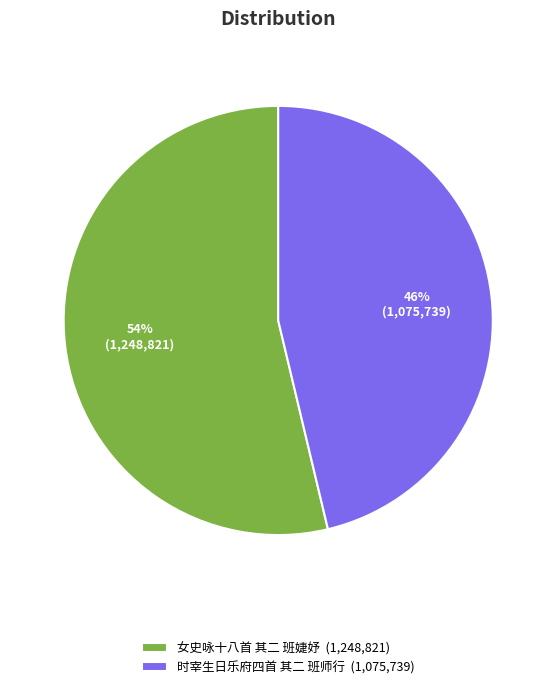

Which has a higher value, 女史咏十八首 其二 班婕妤 or 时宰生日乐府四首 其二 班师行?

女史咏十八首 其二 班婕妤